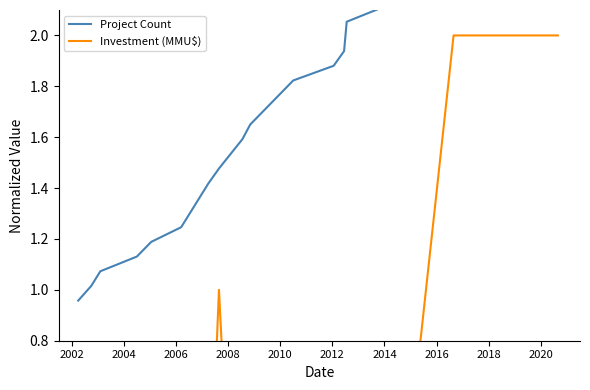

True or false: Investment (MMU$) and Project Count intersect in this chart.

False